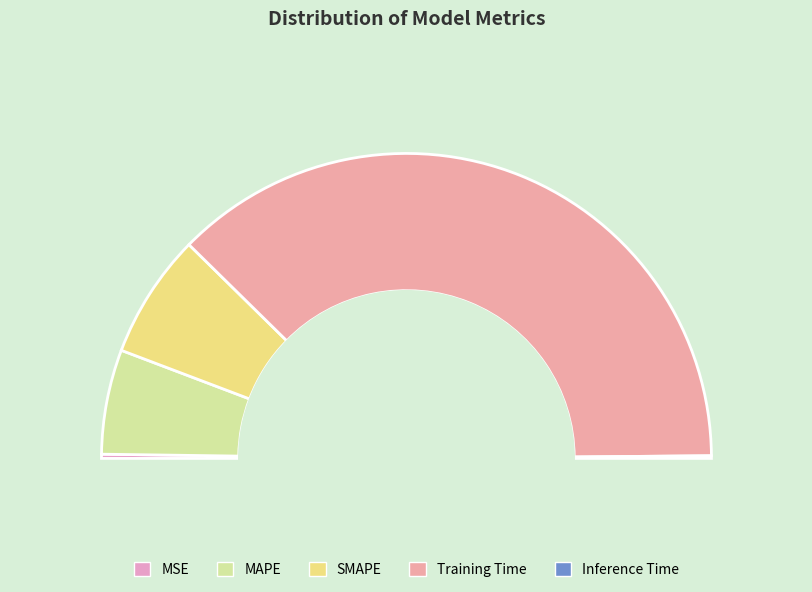

Which slice is the smallest?

Inference Time